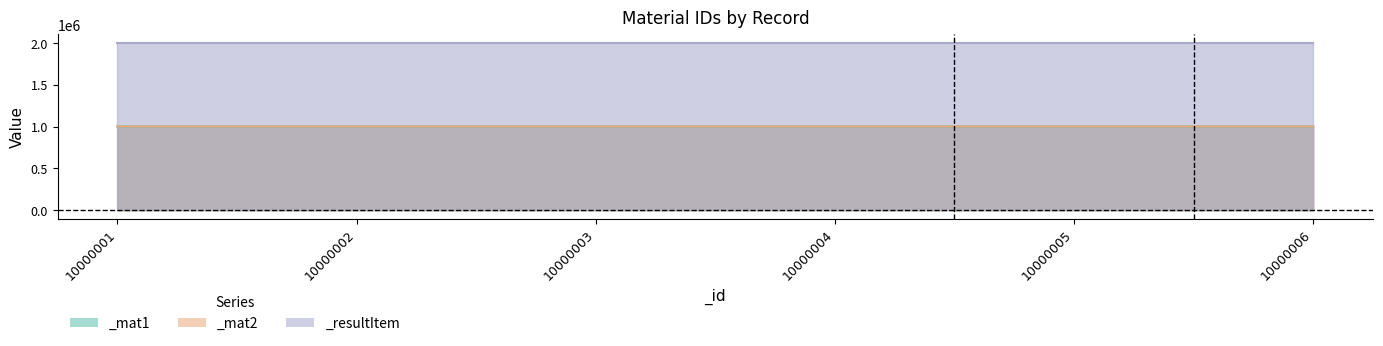

The value of _mat1 at 10000004 is 1001001. True or false?

True